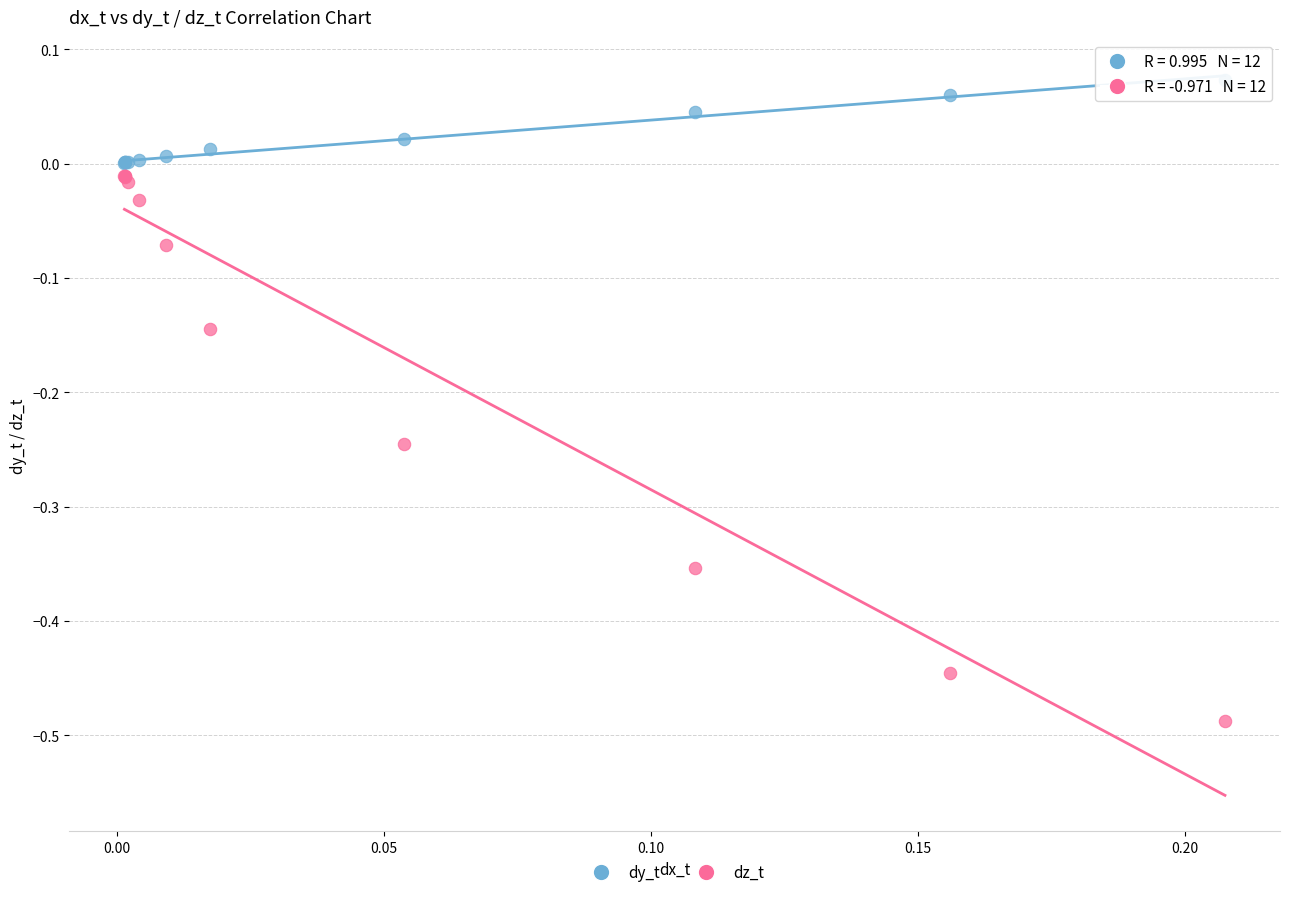

Which series contains the highest Y value?

dy_t